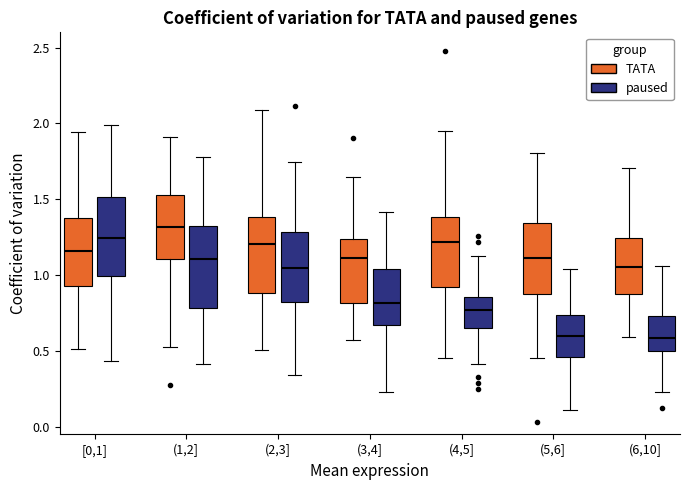

Where is the lower edge of the box for (4,5] (TATA) on the y-axis? The values are not printed on the chart, so give them approximately, as read against the axis.

0.90